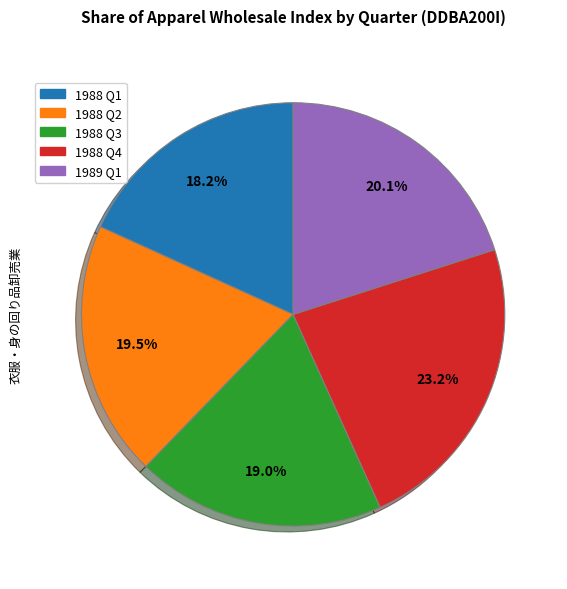

Is there any slice that represents more than half of the pie?

No